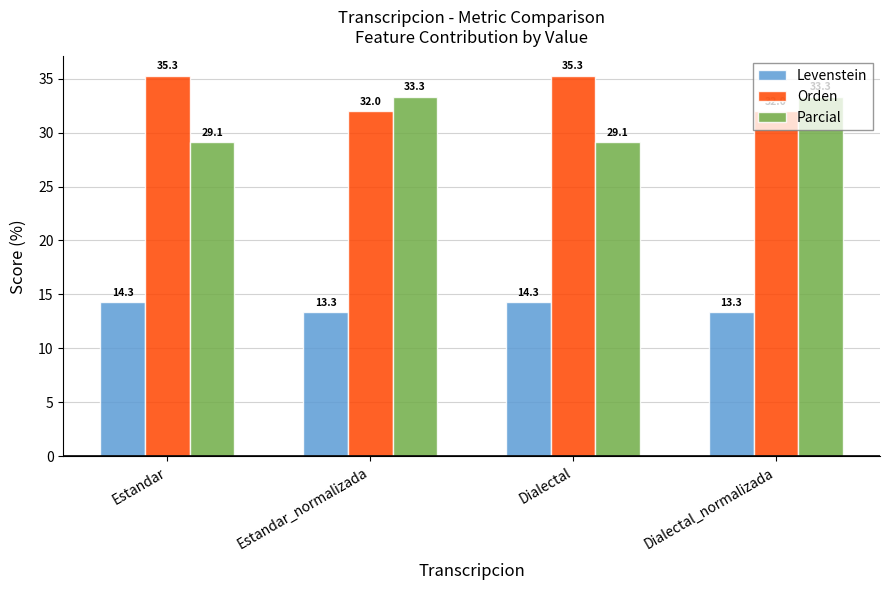

Is it true that Orden equals 32.0 at Dialectal_normalizada?

True